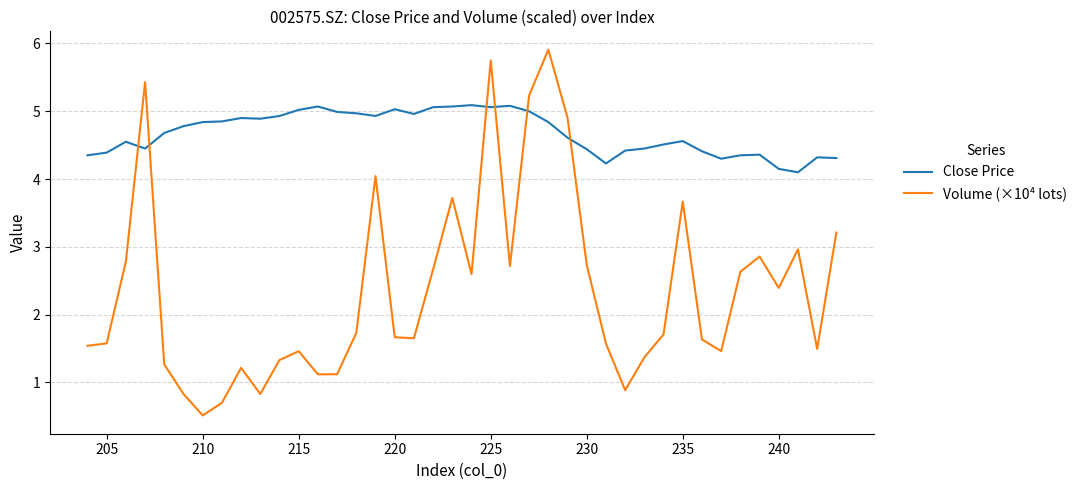

Which series ends up on top after the final intersection of Close Price and Volume (×10⁴ lots)?

Close Price